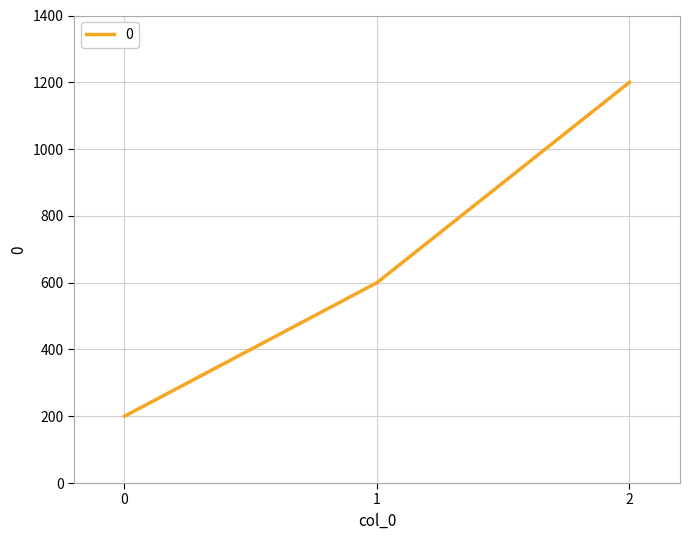

What is the maximum value shown in the chart?

1200